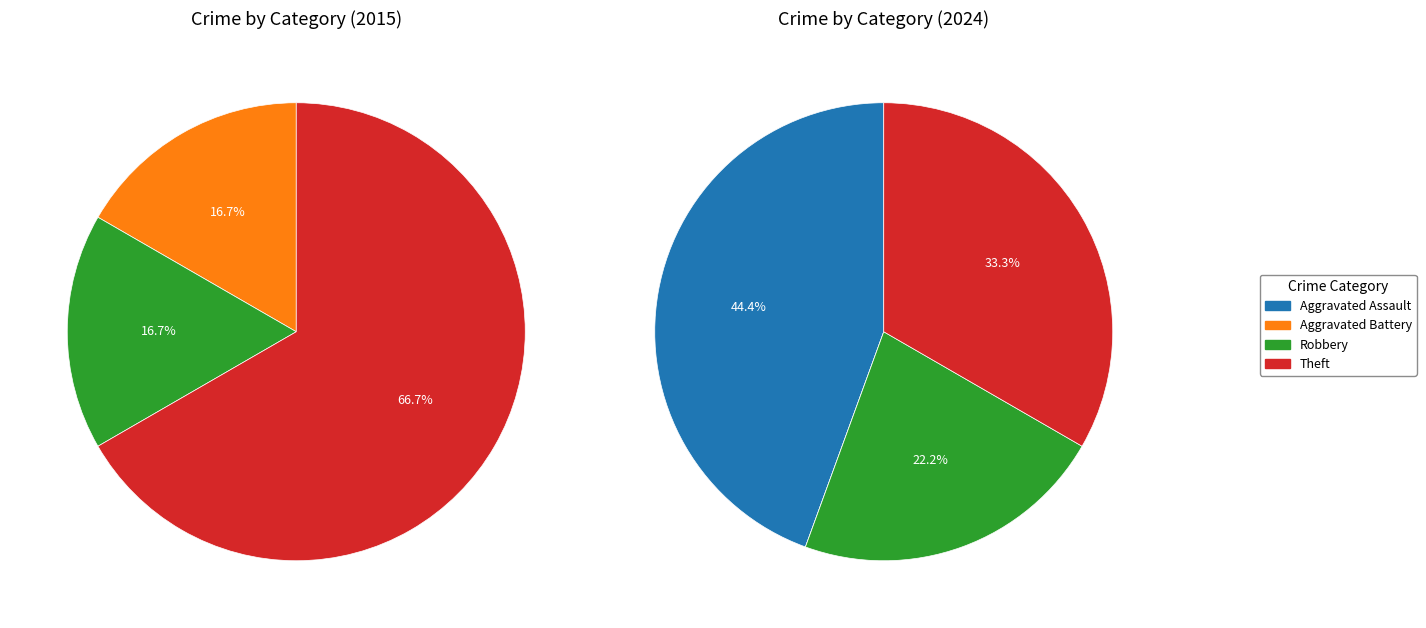

True or false: 2 accounts for 31% of the total.

False